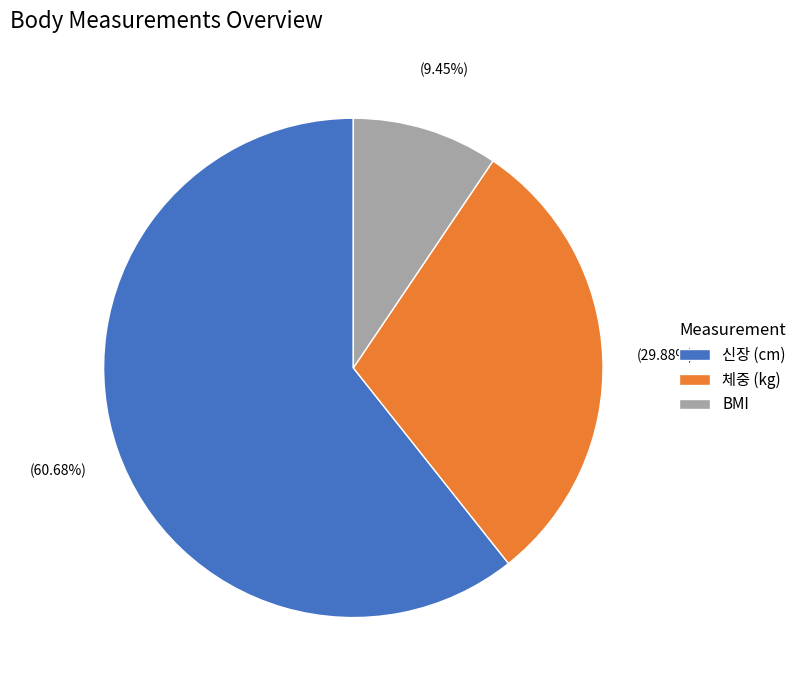

What is the smallest slice in the pie chart?

BMI